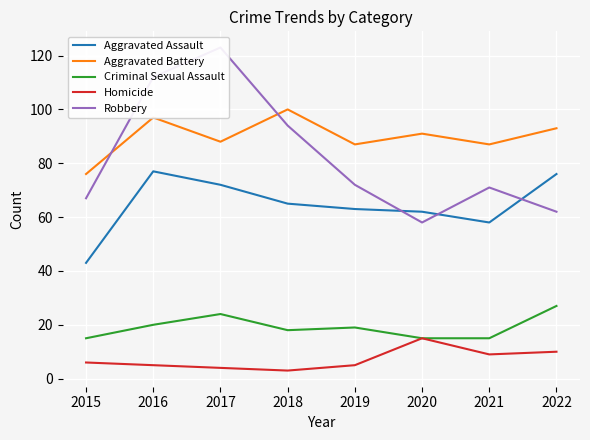

Which category has the highest value in the Criminal Sexual Assault series?

2022